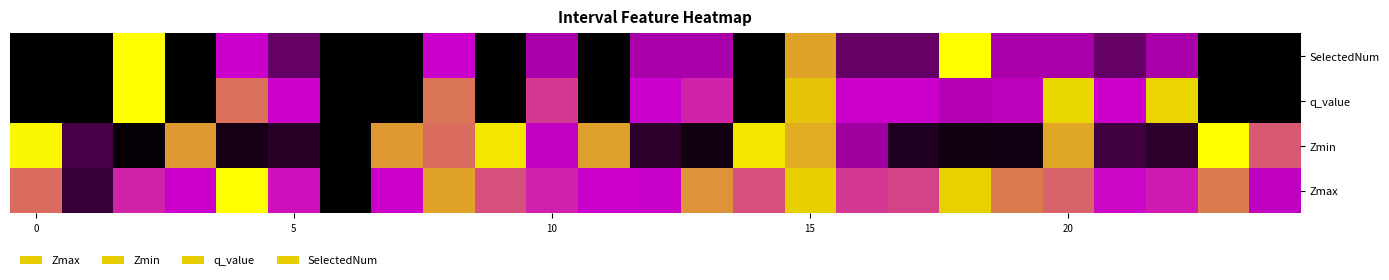

What is the greatest value displayed?

1.0